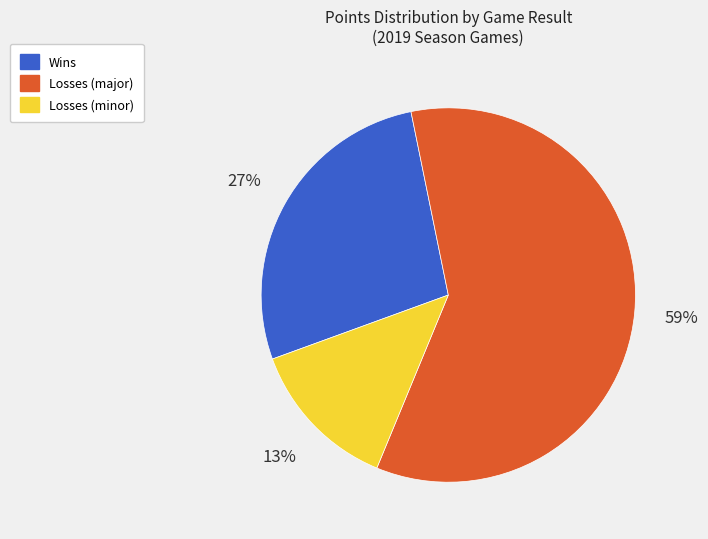

To the nearest percent, what is the average slice percentage?

33%